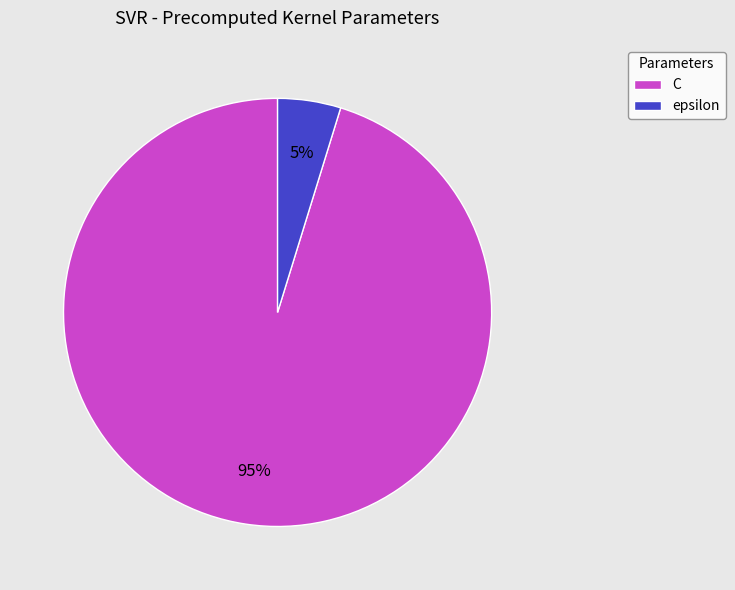

How many slices are in this pie chart?

2